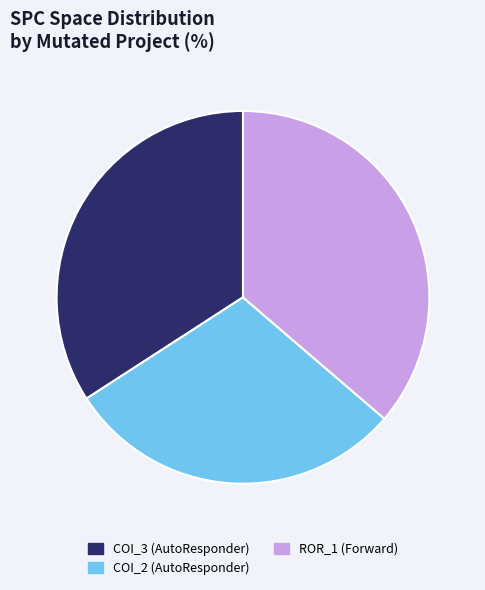

Does any single category account for the majority?

No